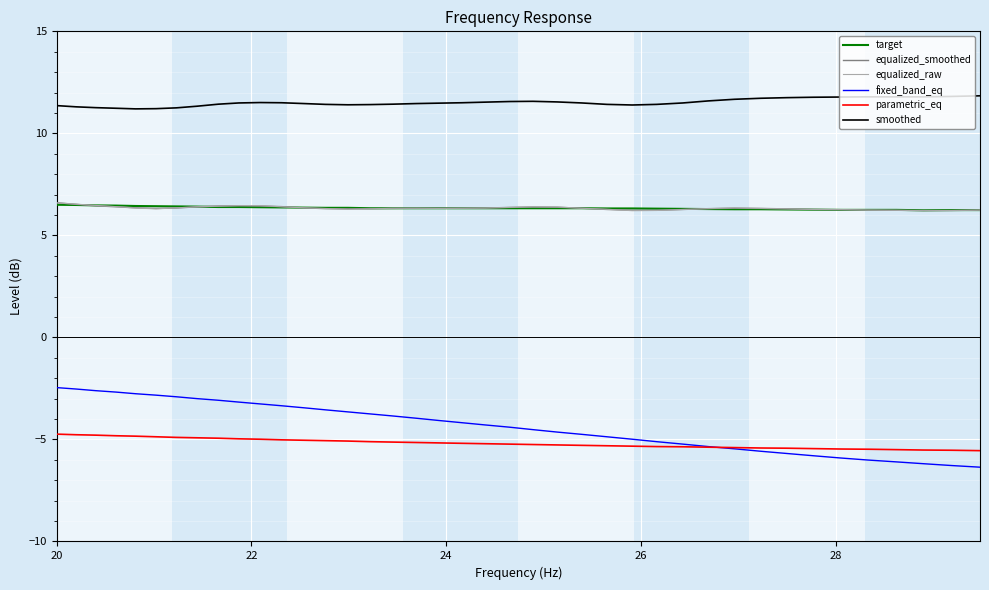

Which series has the largest total across all categories?

smoothed